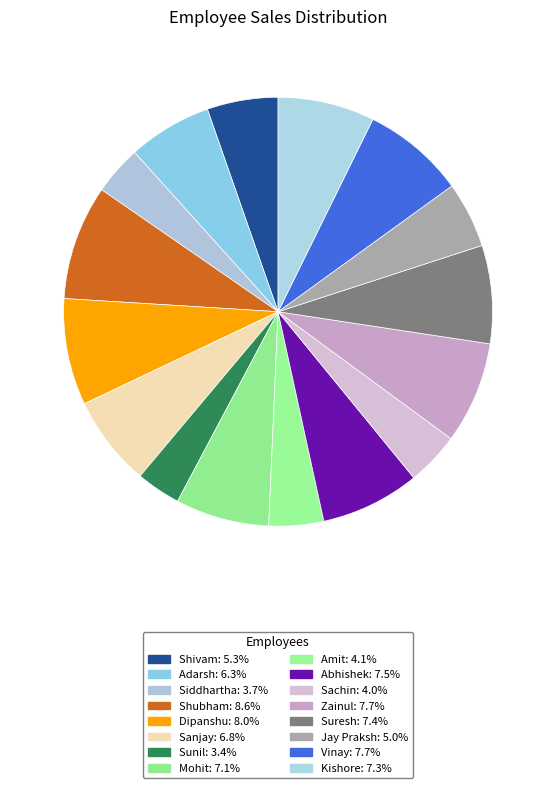

How many segments does this pie chart have?

16